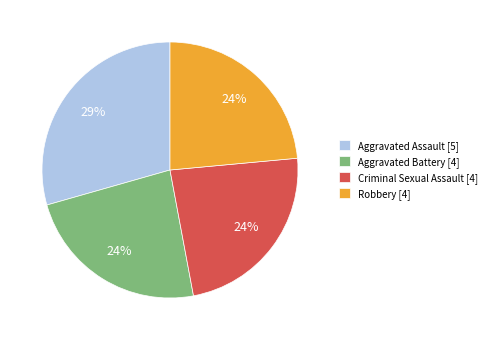

Which slice is the largest?

Aggravated Assault